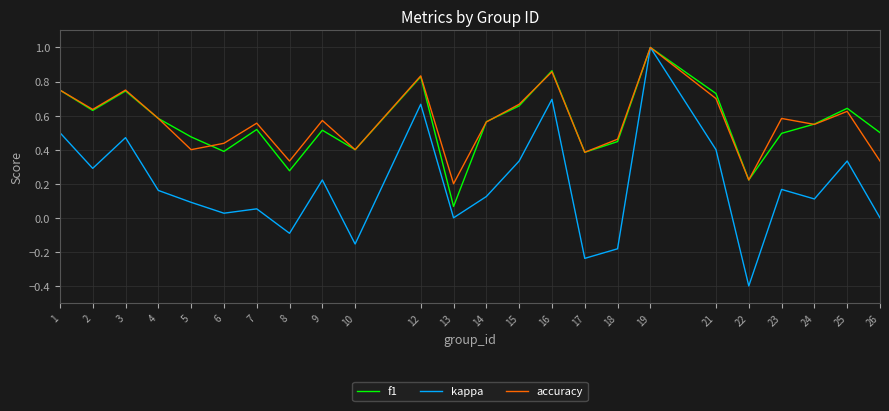

True or false: accuracy and f1 cross at least once.

True